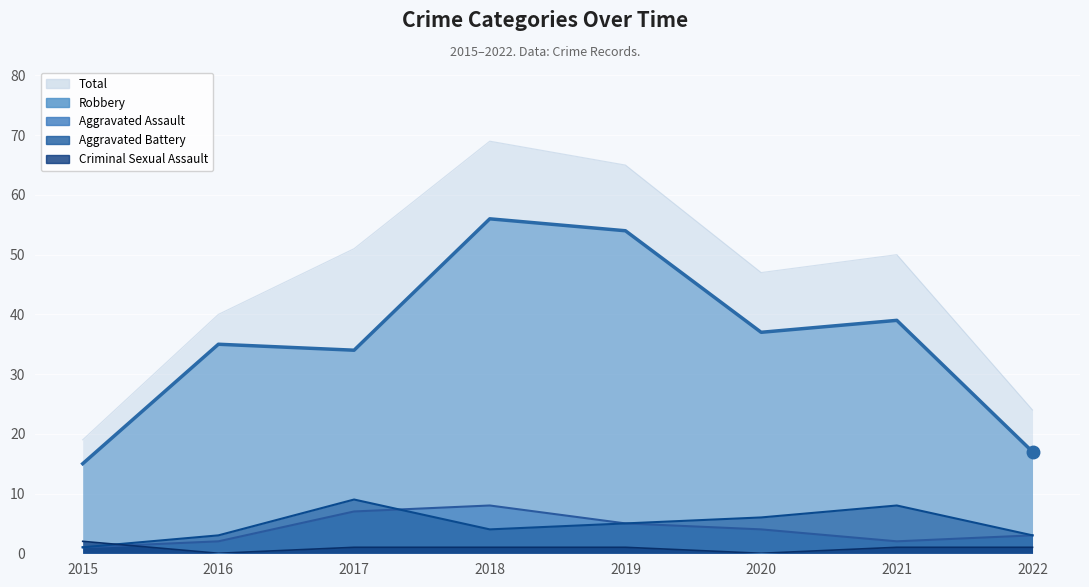

What are all the series names shown in the legend?

Aggravated Assault, Aggravated Battery, Criminal Sexual Assault, Robbery, Total